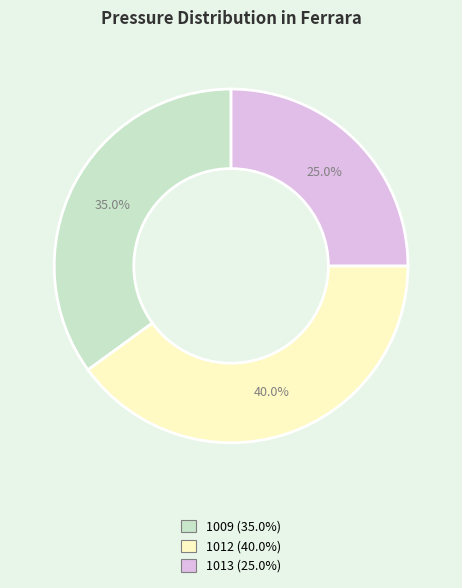

What is the ratio of the value at 1009 to the value at 1012?

0.9